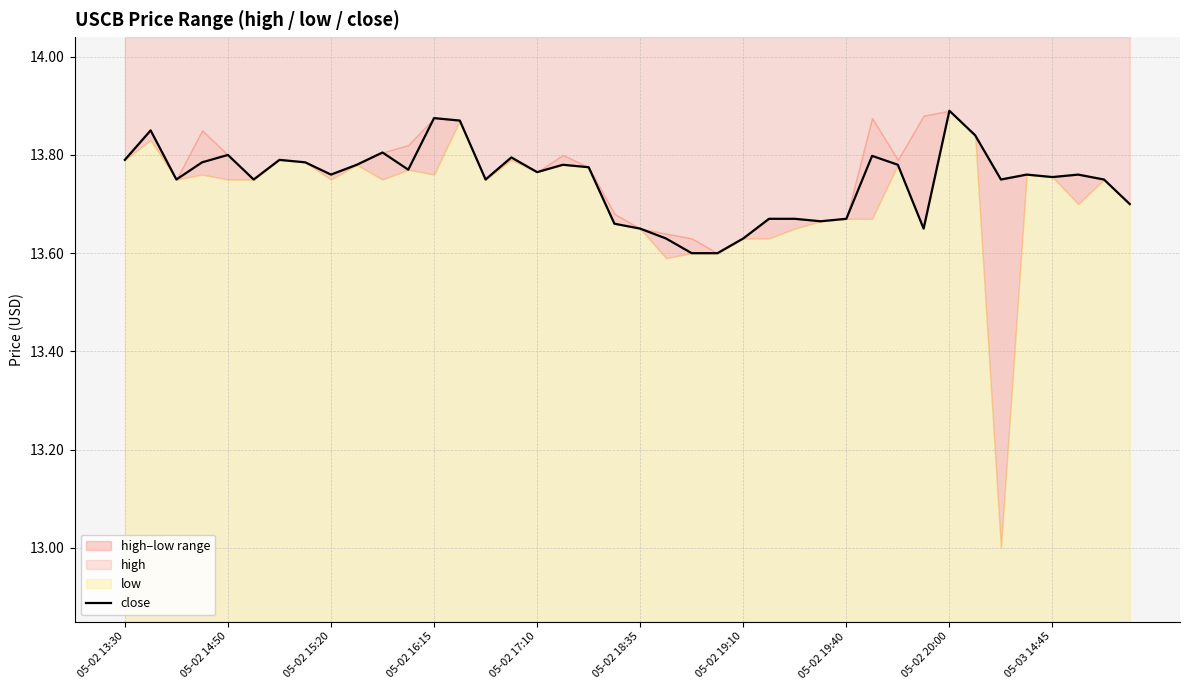

What is the sum of all values?

549.9